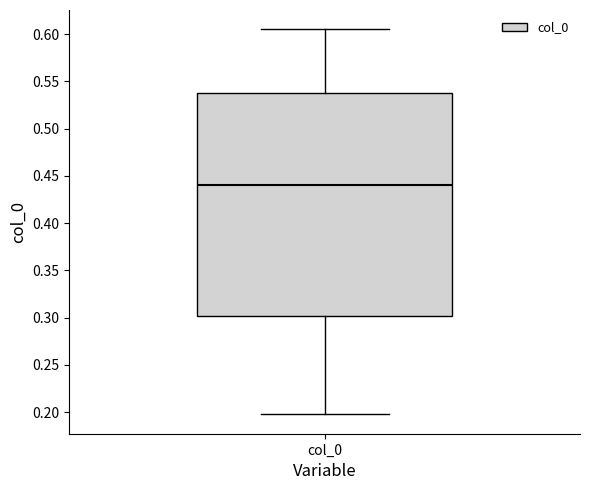

Transcribe this box plot: give where the median line is, the range the box spans, and where the two whiskers end, as read against the y-axis. The values are not printed on the chart, so give them approximately, as read against the axis.

median 0.440, box 0.300 to 0.540, whiskers 0.195 to 0.605